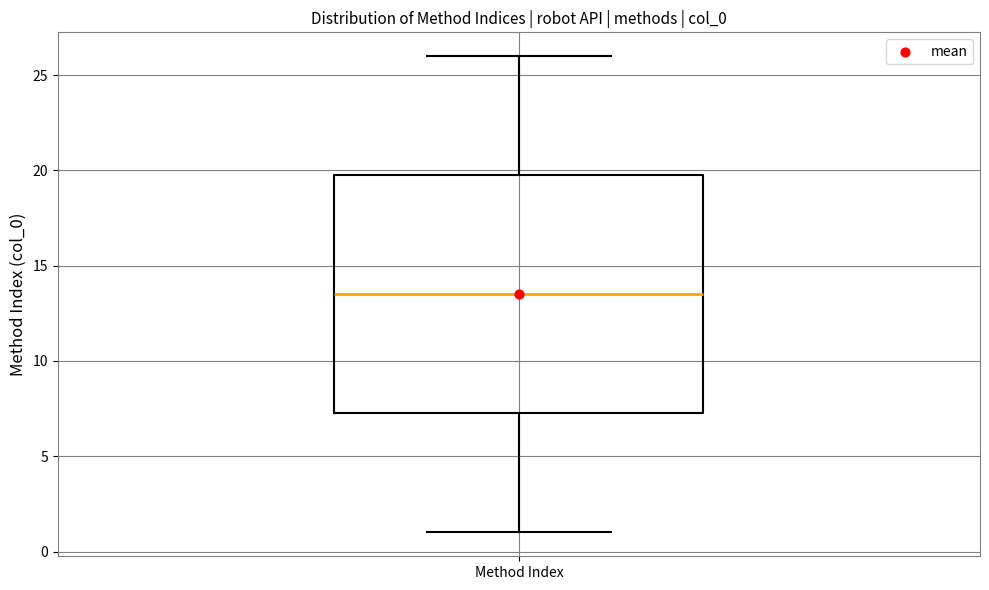

Transcribe this box plot: give where the median line is, the range the box spans, and where the two whiskers end, as read against the y-axis. The values are not printed on the chart, so give them approximately, as read against the axis.

median 13.5, box 7.5 to 20.0, whiskers 1.0 to 26.0